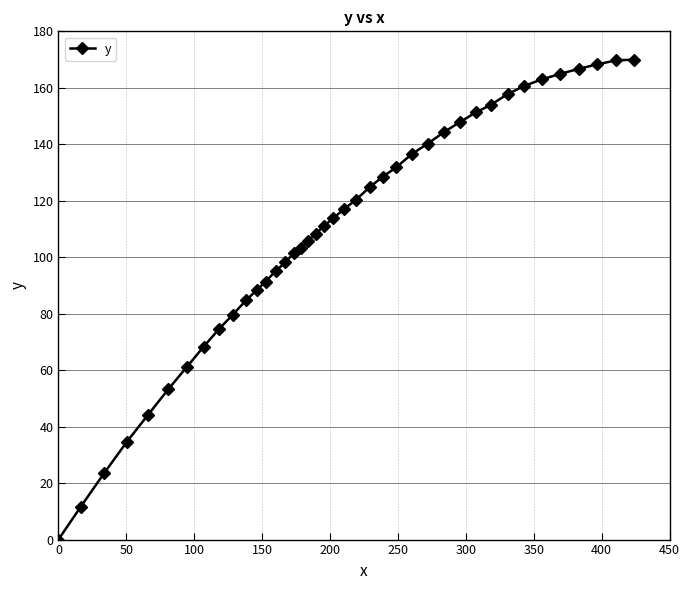

What is the greatest value displayed?

170.0